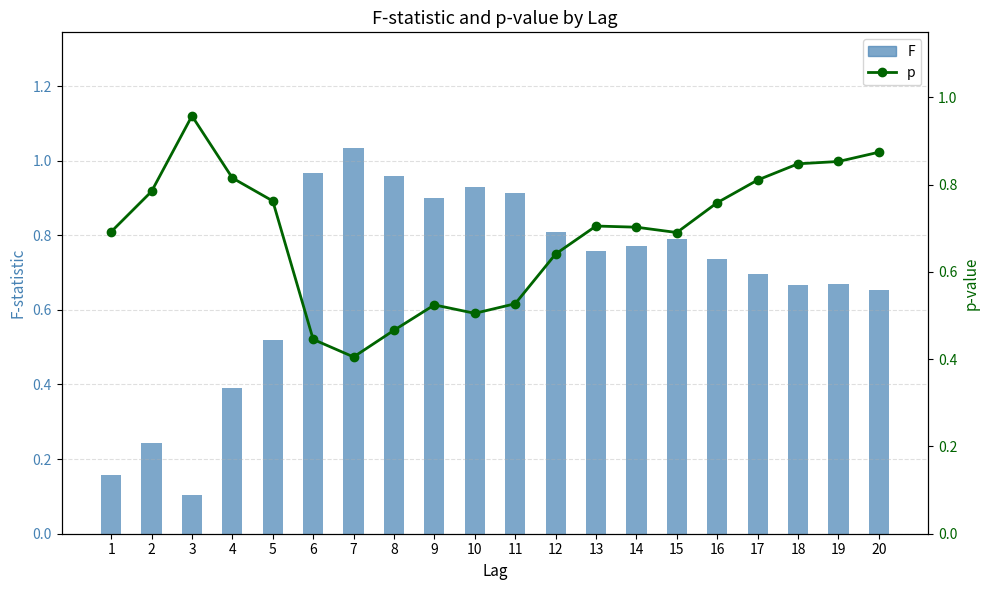

Where is F nearest to the value 0?

3